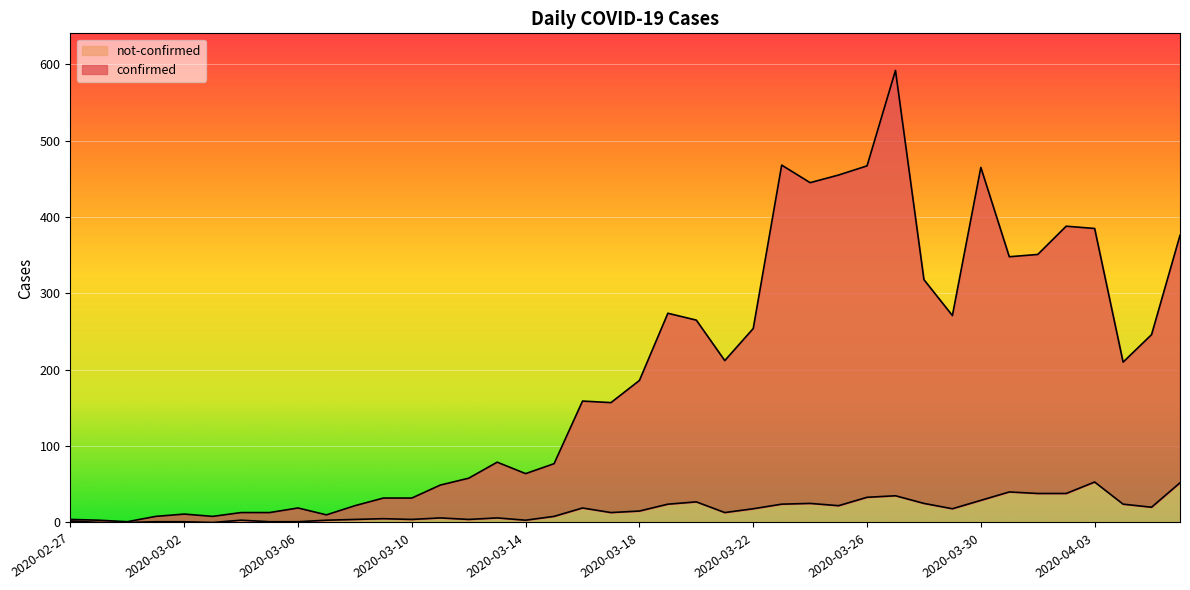

List the series in order of their overall mean, lowest first.

not-confirmed, confirmed